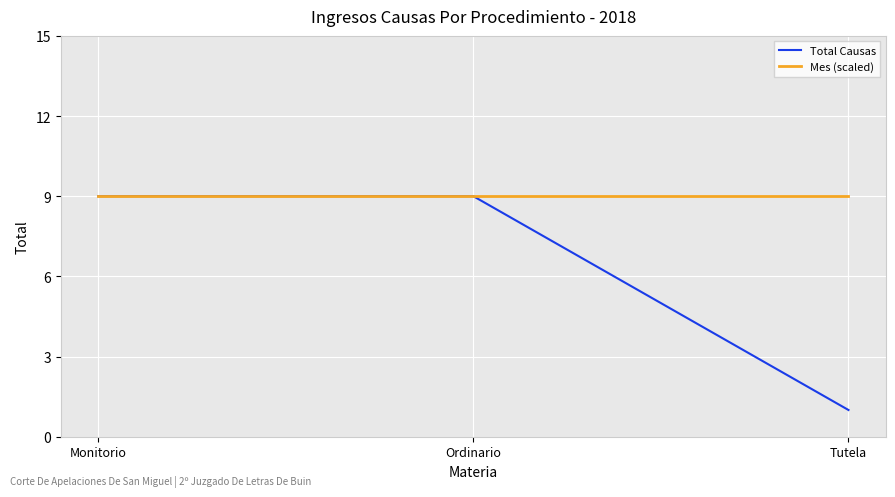

Rank the series by their average value, from lowest to highest.

Total Causas, Mes (scaled)